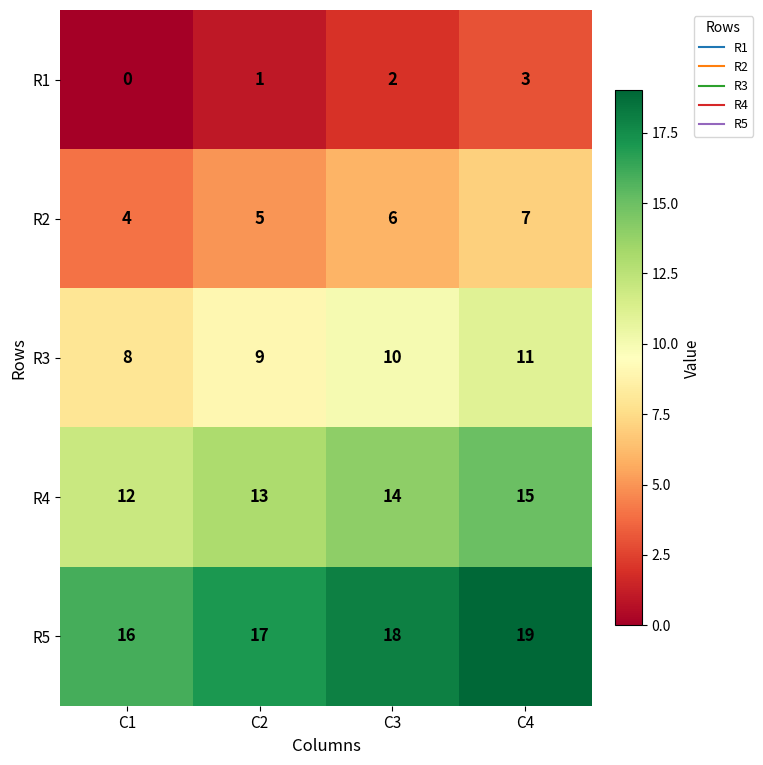

Where is R1 nearest to the value 1?

C2